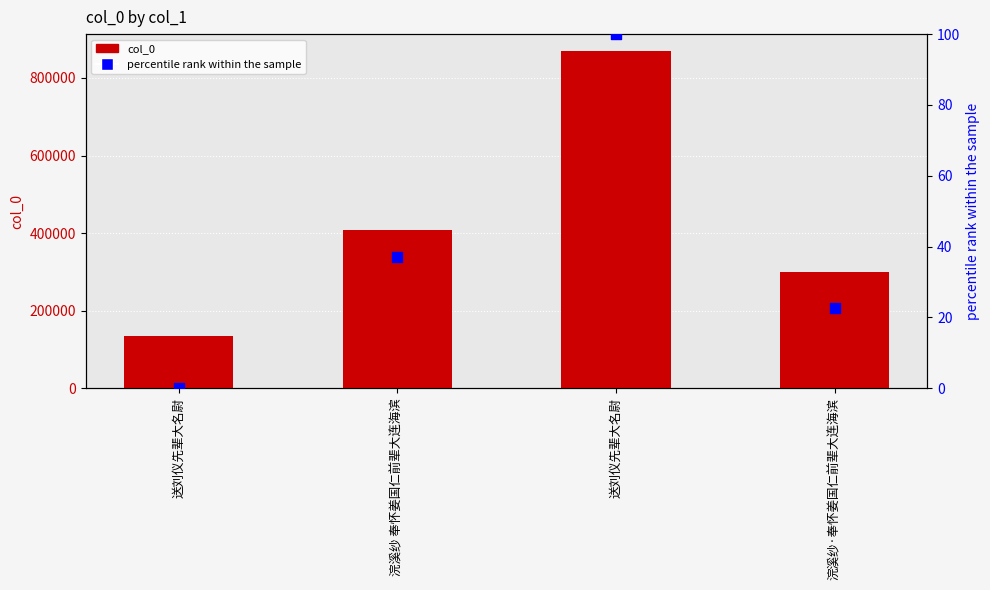

What is the total value across all series at 送刘仪先辈大名尉?

134102.0